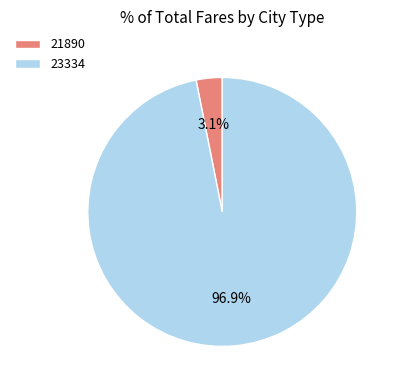

To the nearest percent, what portion does 21890 represent?

3%